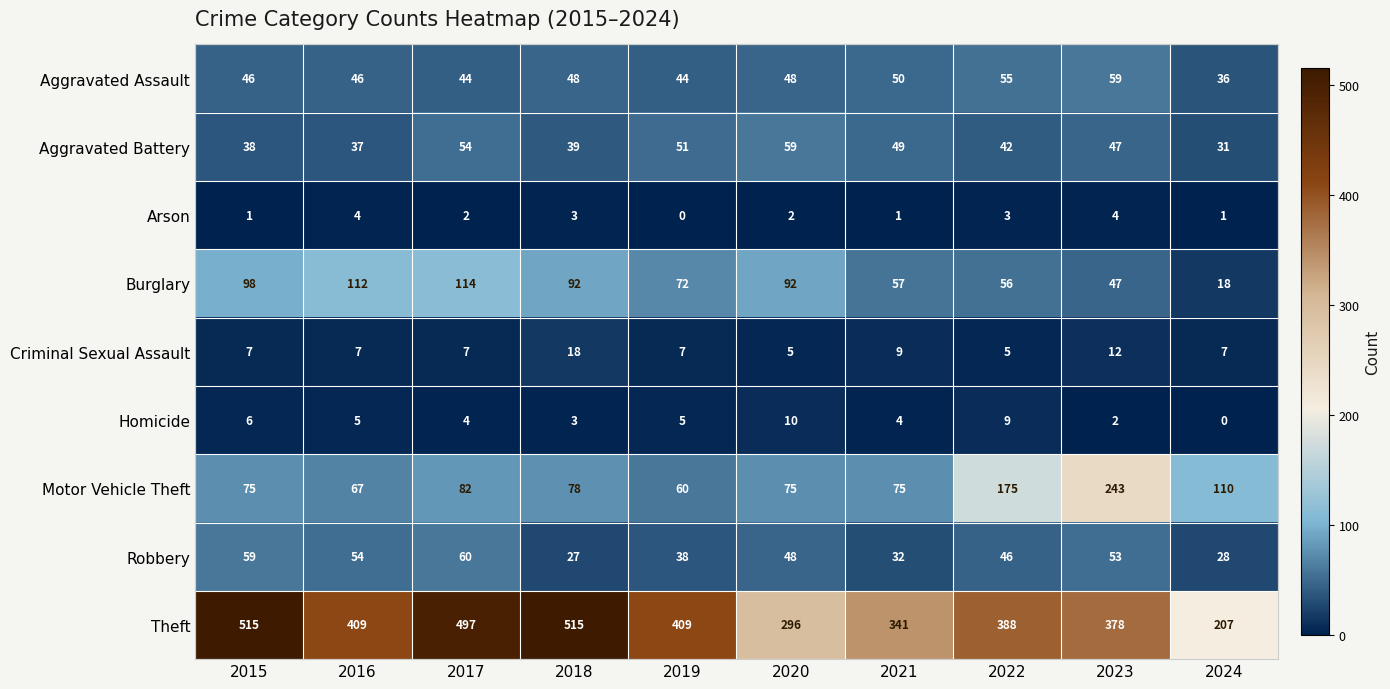

The value of Burglary at 2015 is 44. True or false?

False